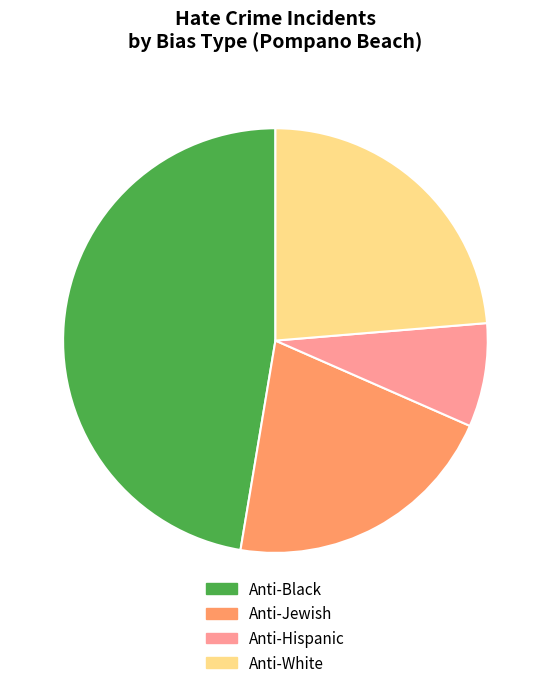

Combined, do Anti-Black and Anti-Hispanic account for over 50%?

Yes